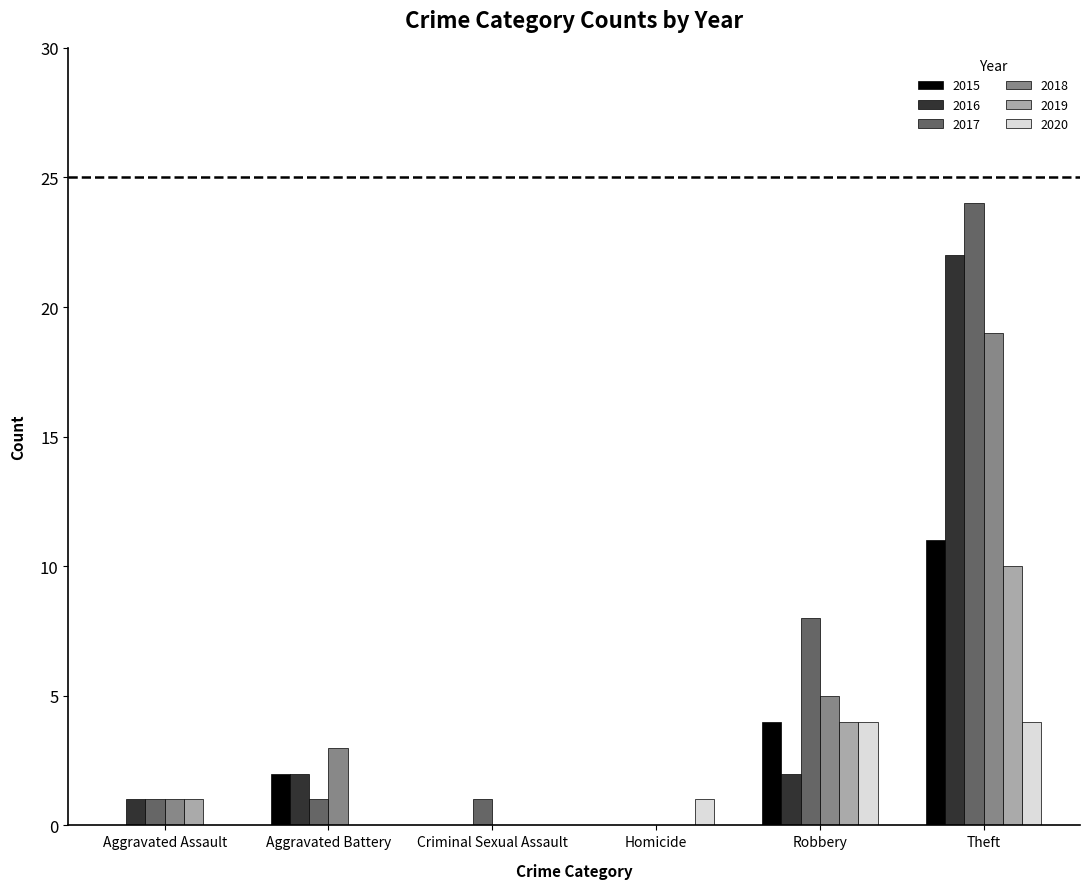

What are all the series names shown in the legend?

2015, 2016, 2017, 2018, 2019, 2020